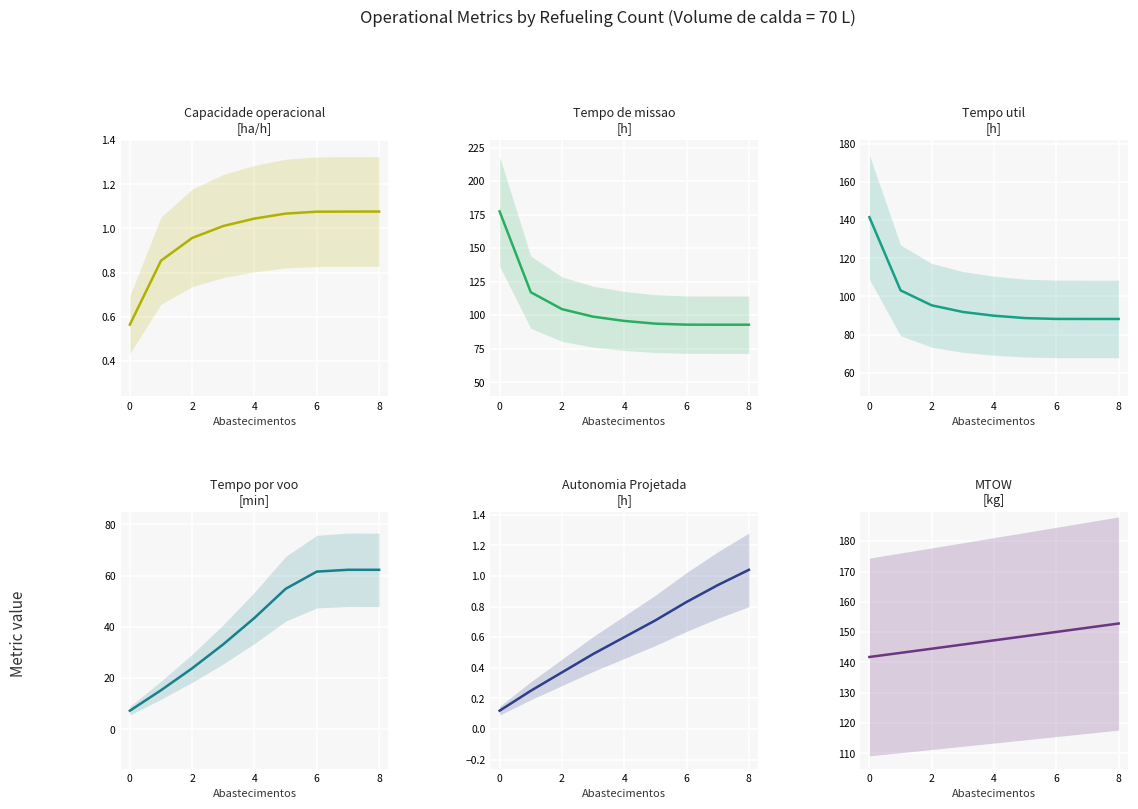

True or false: Autonomia Projetada [h] has a value of 0.2 at 4.

False